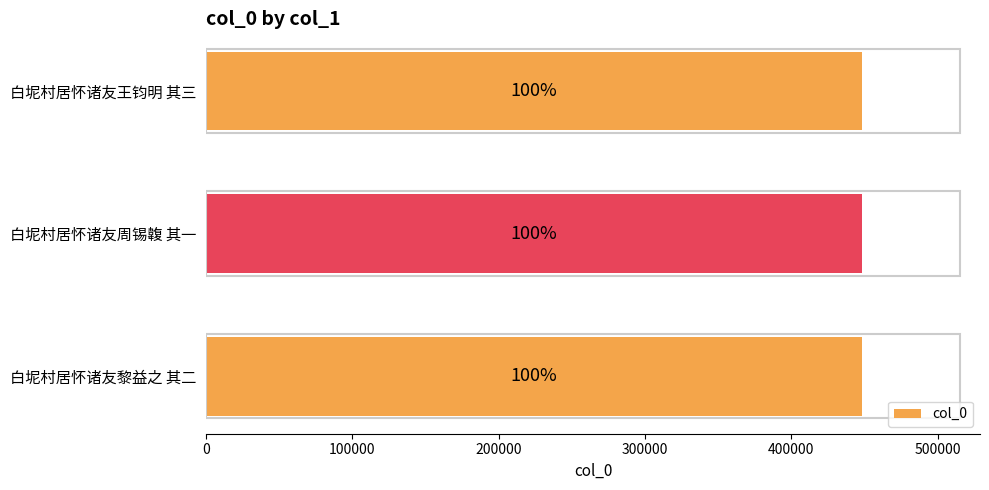

Are the bars horizontal?

Yes